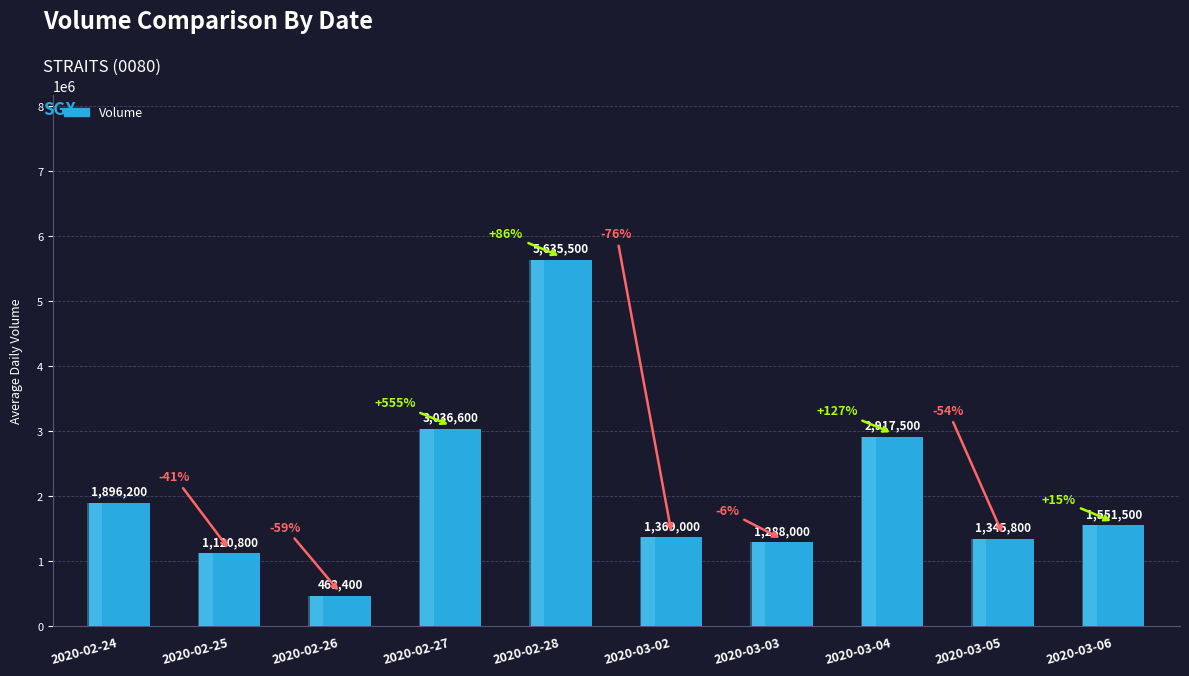

What is the greatest value displayed?

5635500